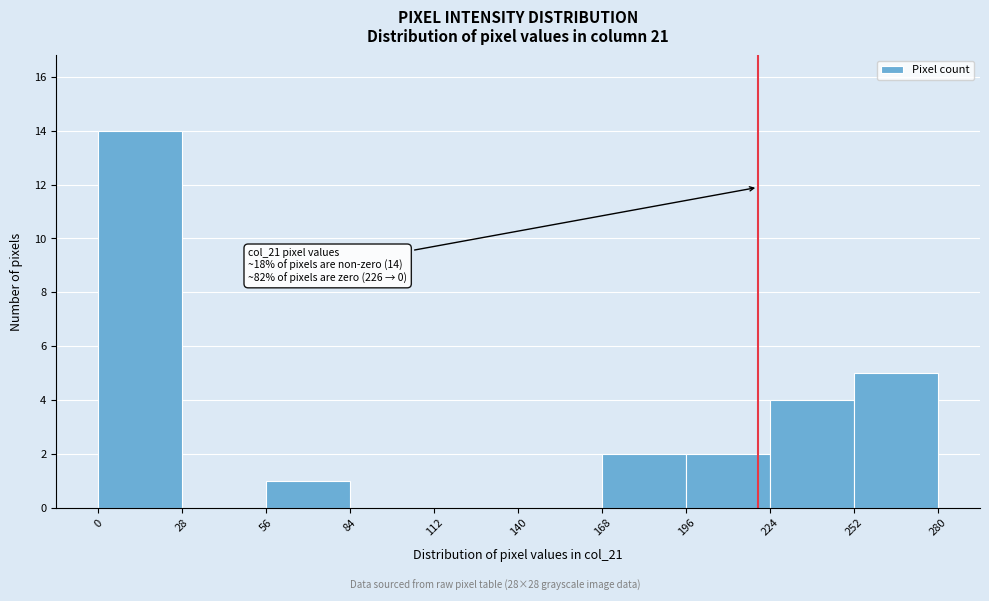

Over which range of the x-axis is the bar tallest?

0 to 28